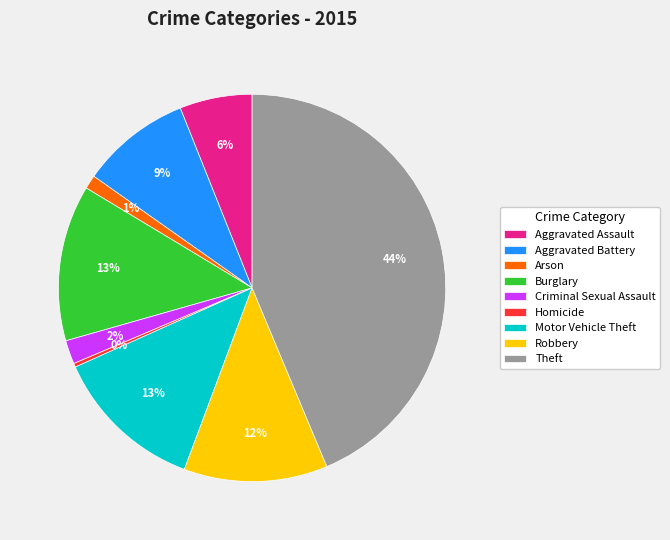

Which has a higher value, Arson or Robbery?

Robbery